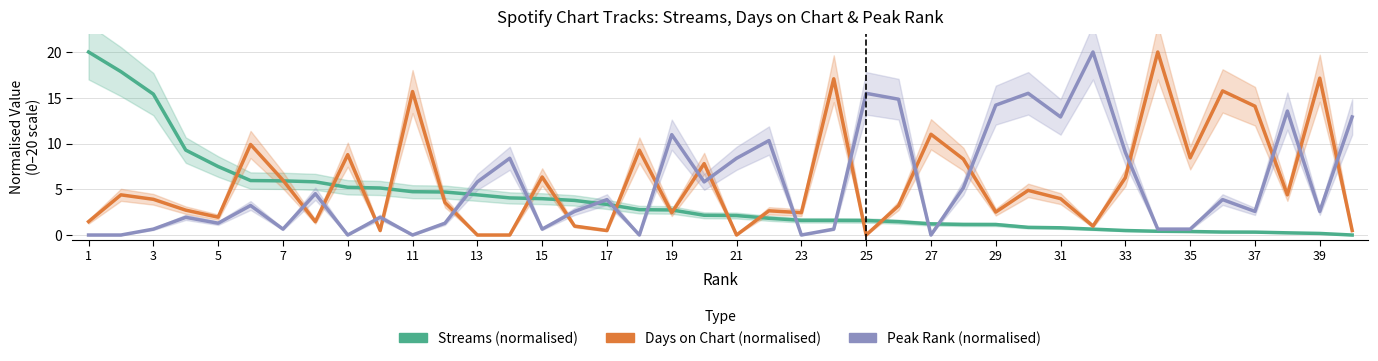

Which series has the largest total across all categories?

Days on Chart (normalised)